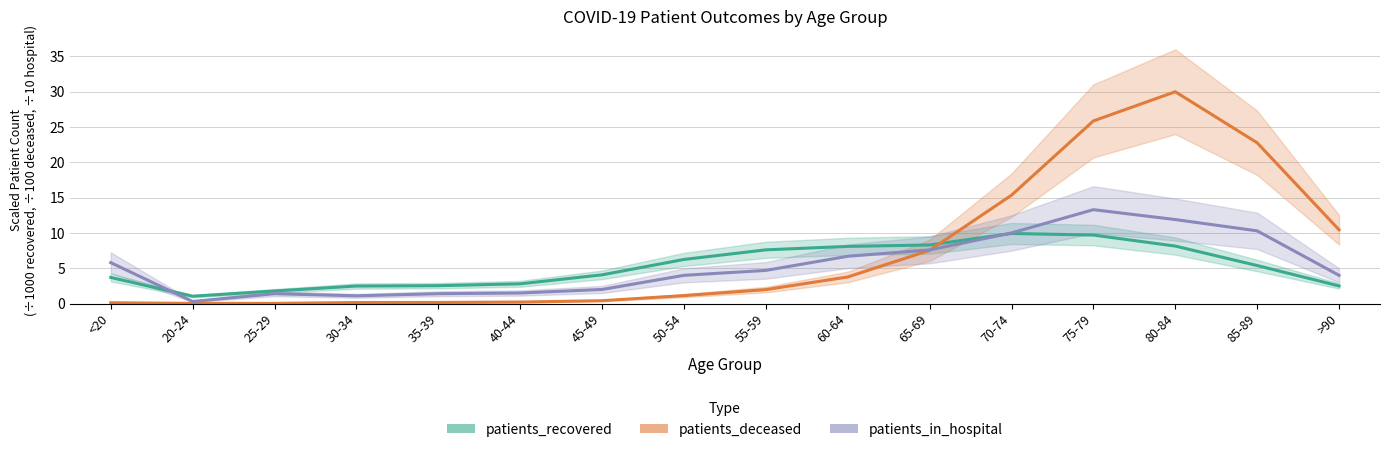

What is the sum of all patients_recovered values?

84.4